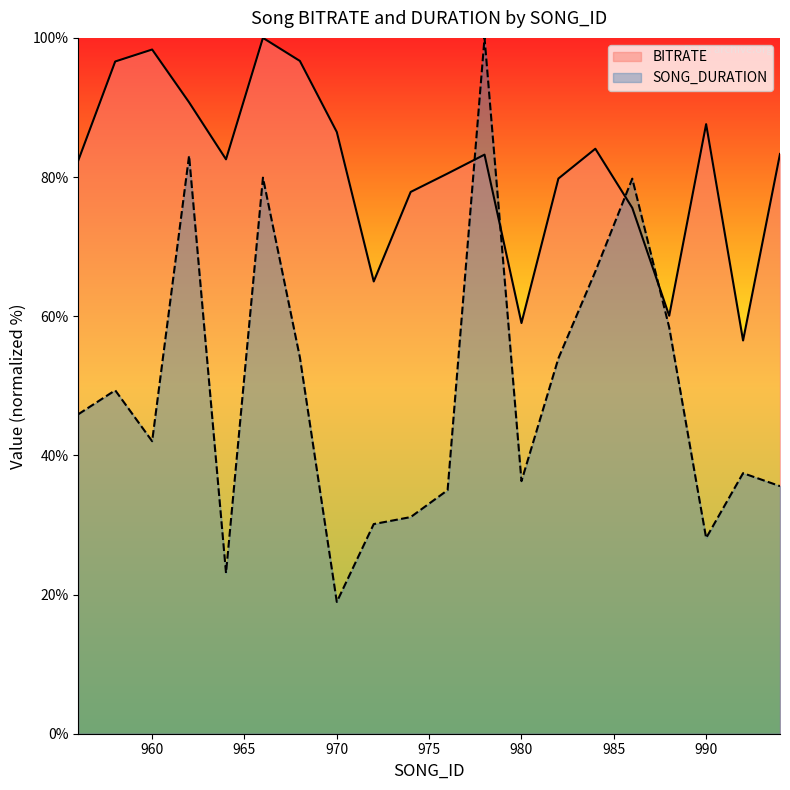

What is the sum of all BITRATE values?

1626.3